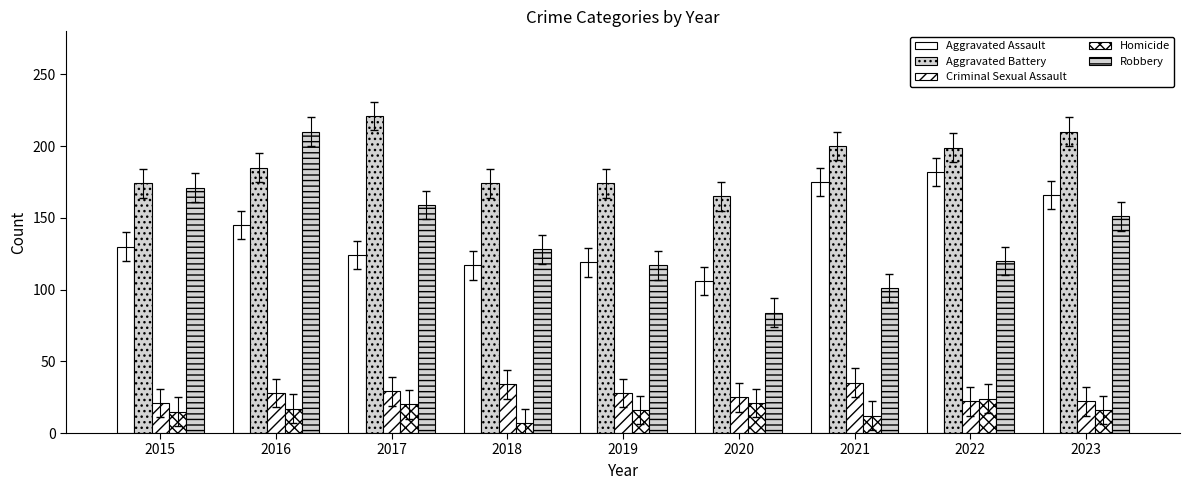

Which has a higher value, 2018 or 2022?

2022